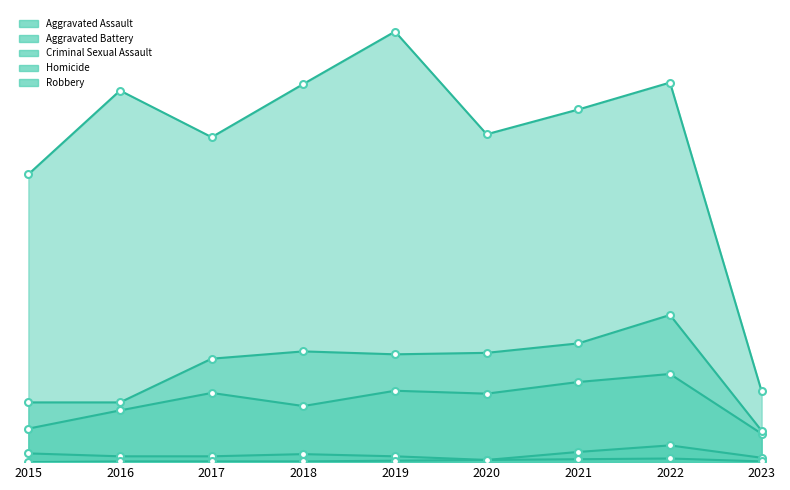

Rank the series by their maximum value, from lowest to highest.

Homicide, Criminal Sexual Assault, Aggravated Assault, Aggravated Battery, Robbery